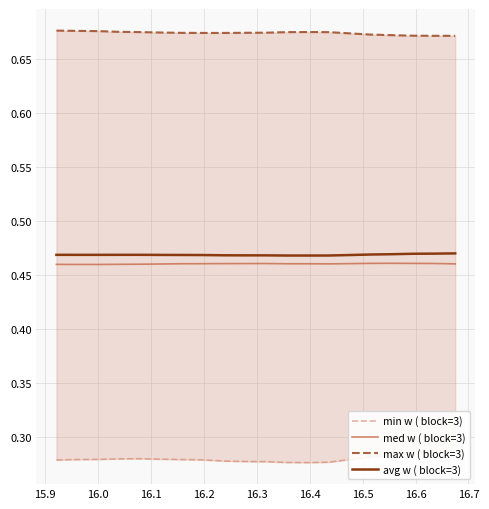

True or false: max w ( block=3) and min w ( block=3) intersect in this chart.

False